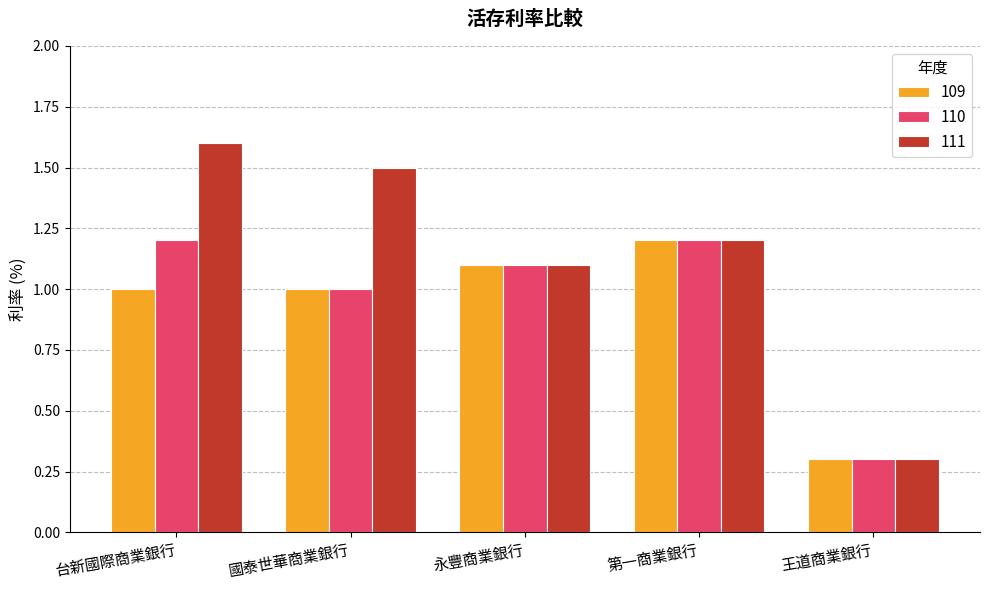

List the labels in order of 111 value, smallest first.

王道商業銀行, 永豐商業銀行, 第一商業銀行, 國泰世華商業銀行, 台新國際商業銀行